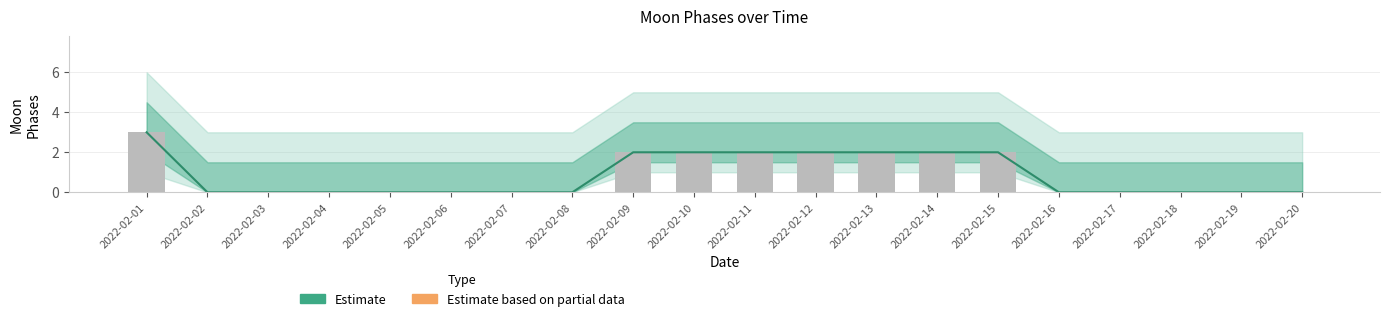

What is the difference between the maximum and minimum values in the Estimate series?

3